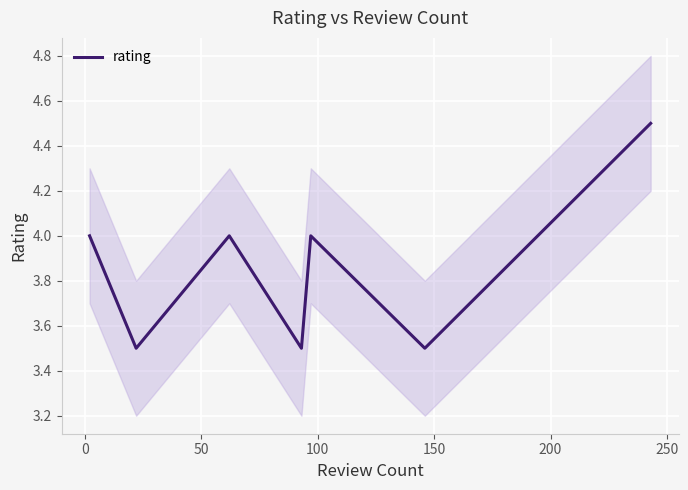

How many lines are shown in the chart?

1